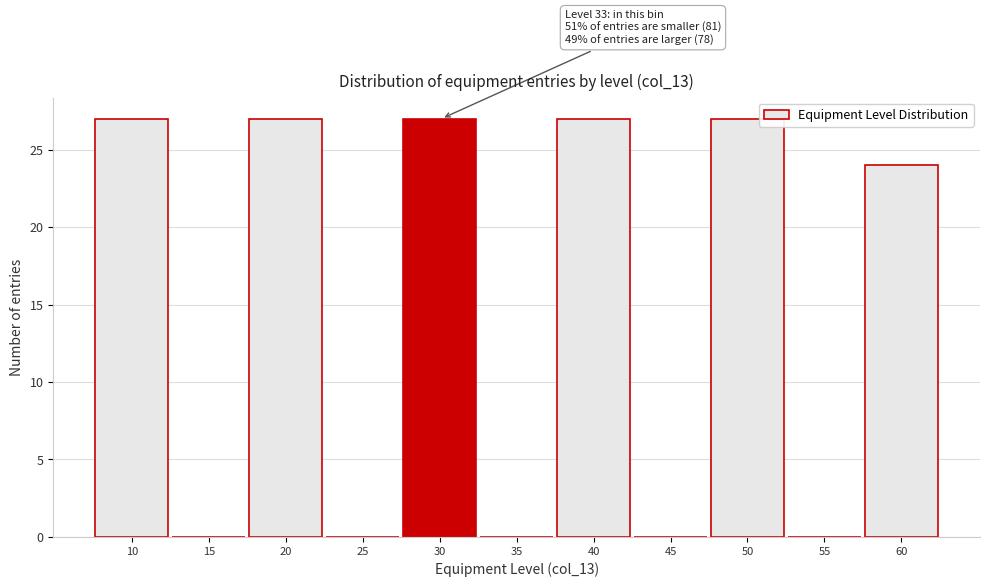

Reading left to right, extract all data points from this chart.

10=27	15=0	20=27	25=0	30=27	35=0	40=27	45=0	50=27	55=0	60=24